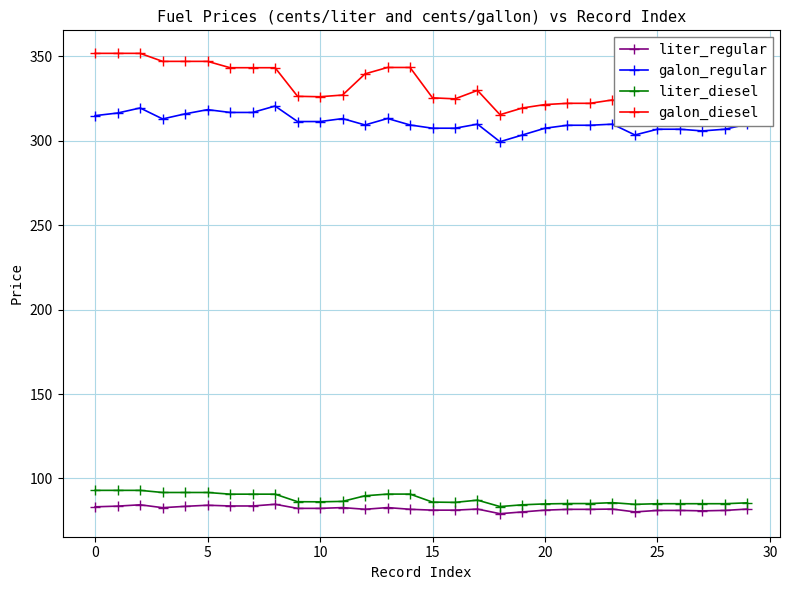

What is the value of the galon_diesel point at the 17th from the left?

324.9